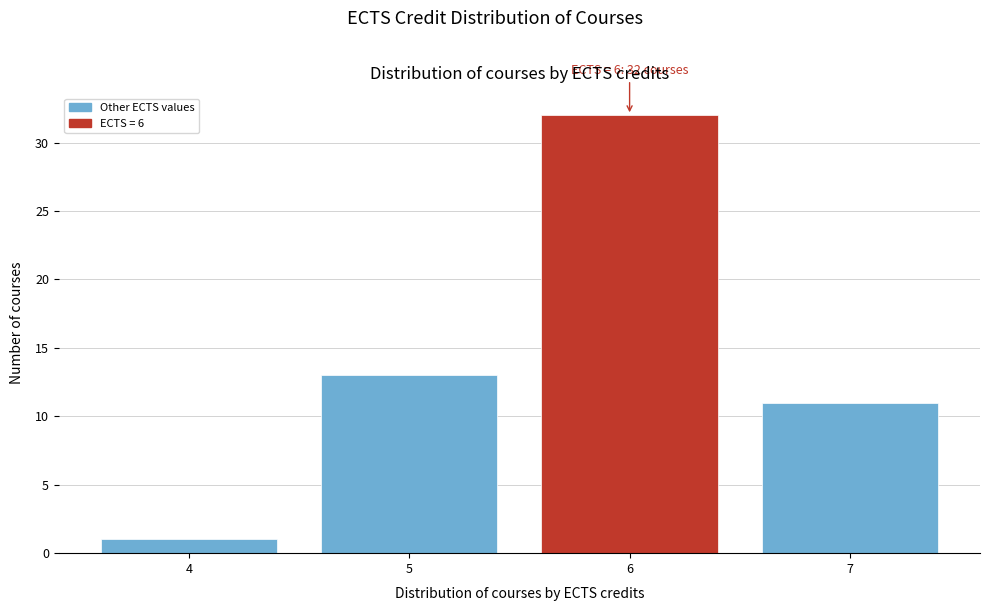

Reading left to right, list all the values displayed in this chart.

4=1	5=13	6=32	7=11